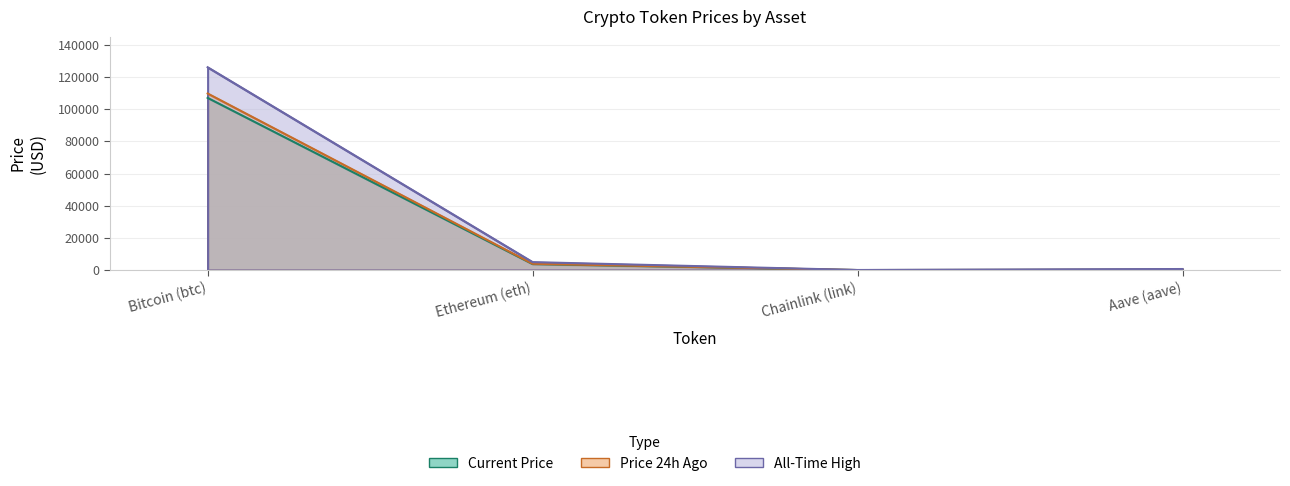

At which label is price24hAgo closest to 54894?

Ethereum (eth)